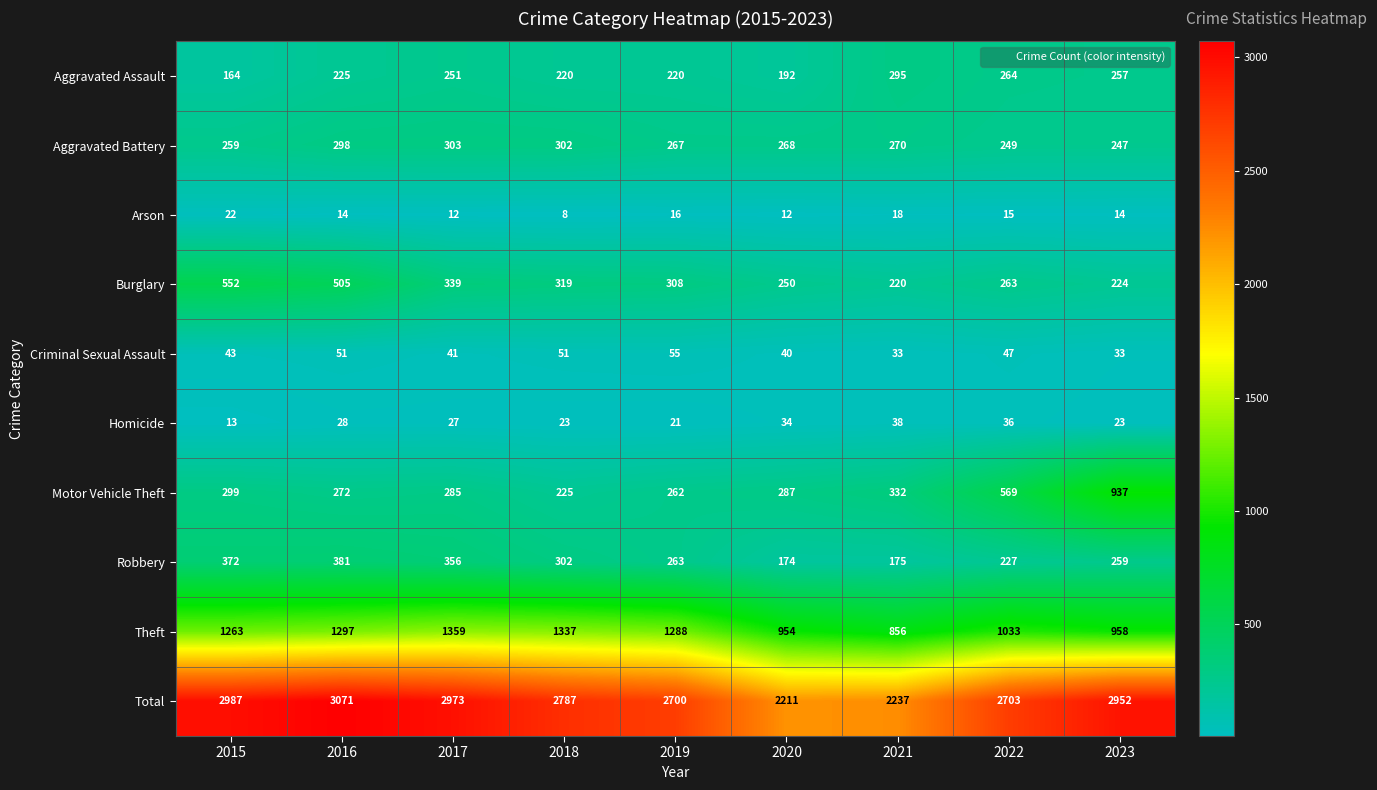

What is the sum of all Motor Vehicle Theft values?

3468